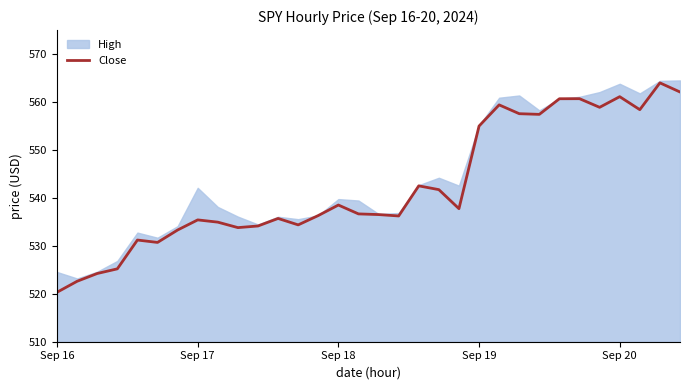

What is the highest value of the Close series?

564.0